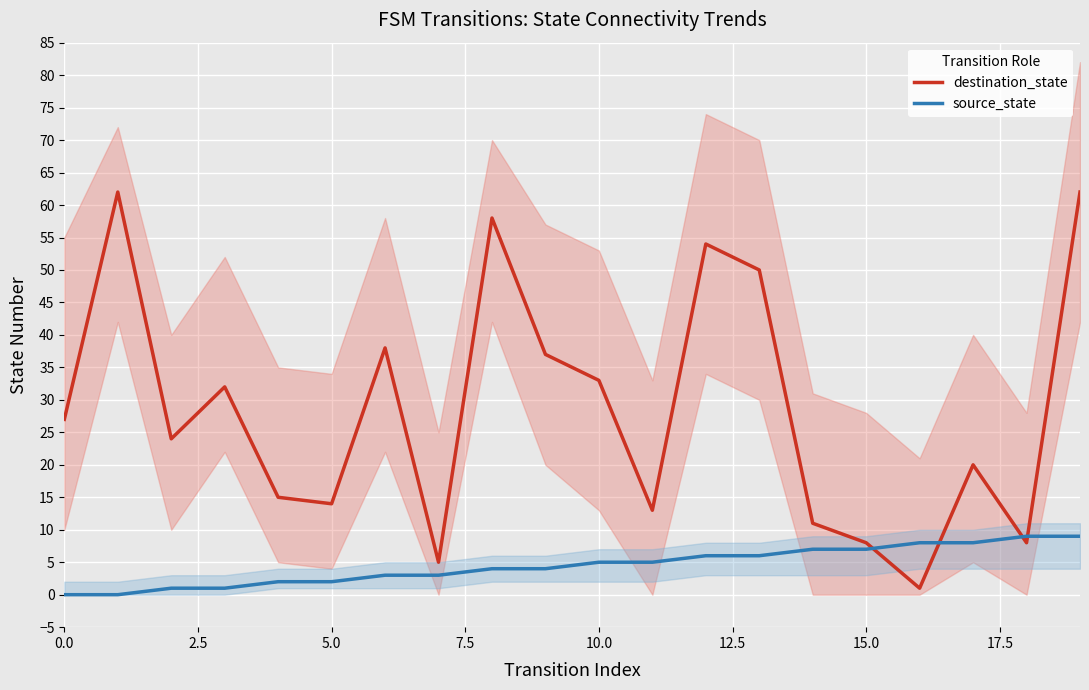

At how many categories does at least one series exceed 2?

20